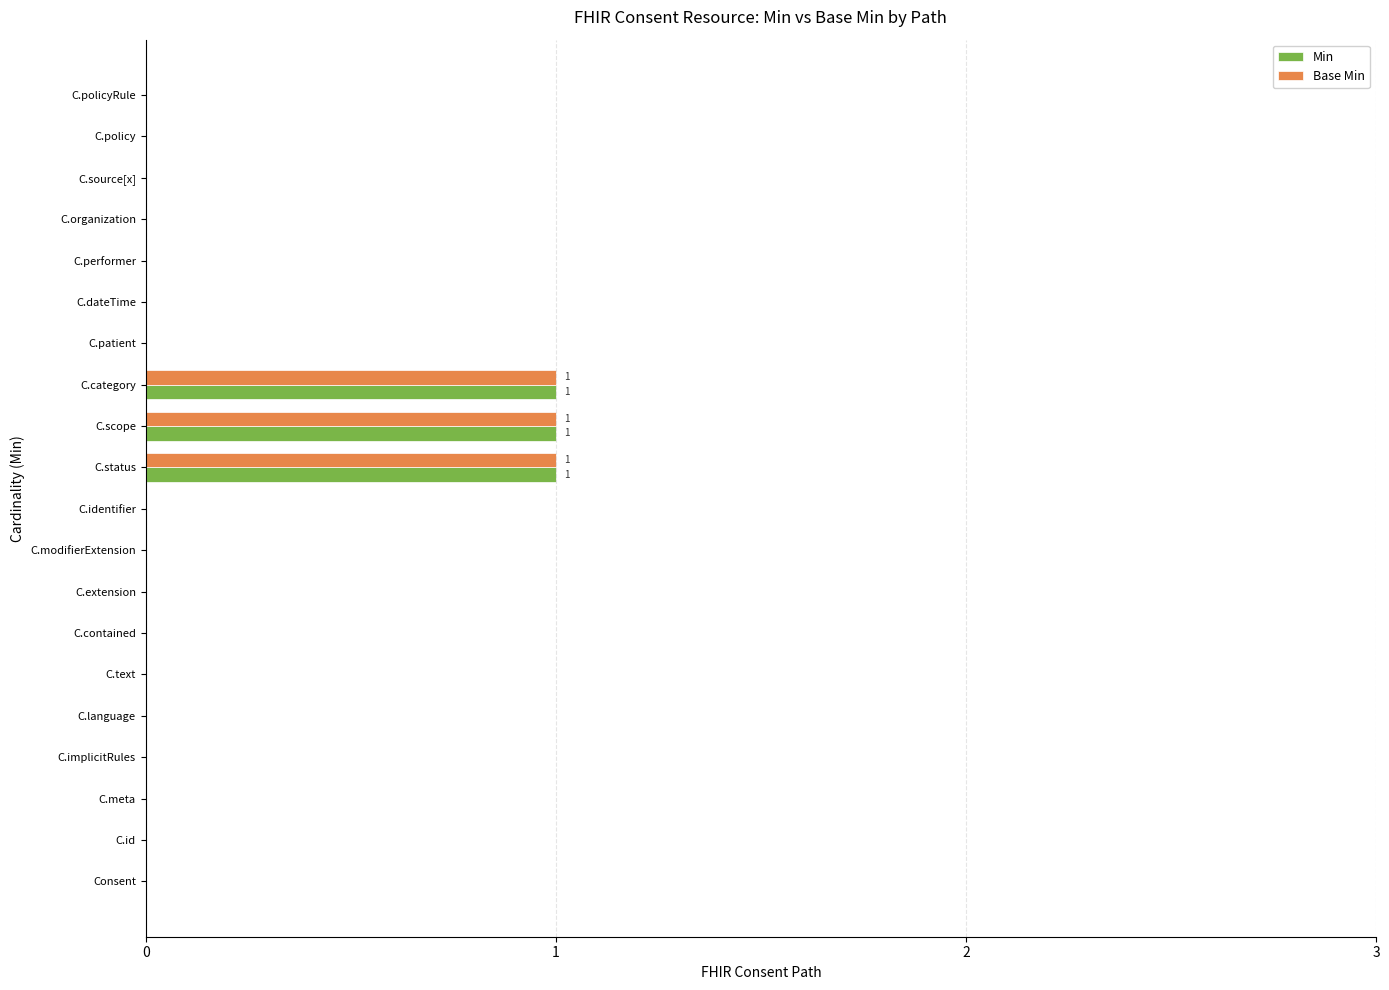

Is it true that Min equals 1 at C.id?

False